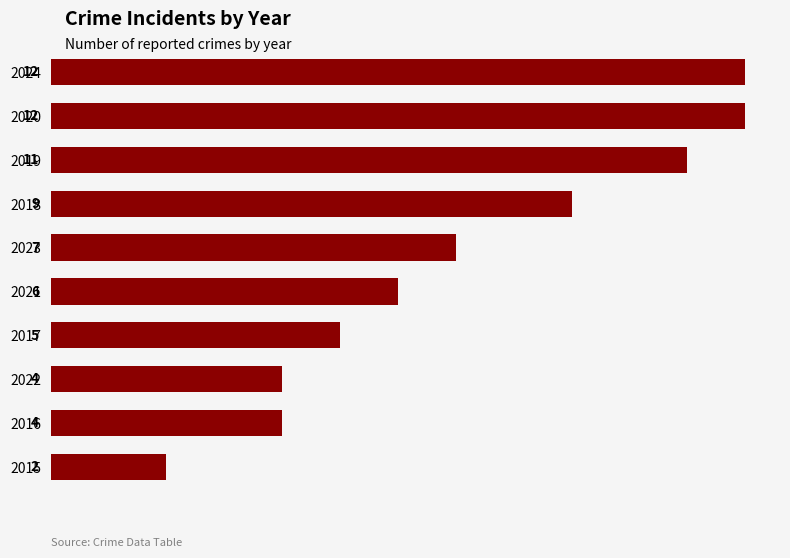

Where is the data nearest to the value 7?

2023